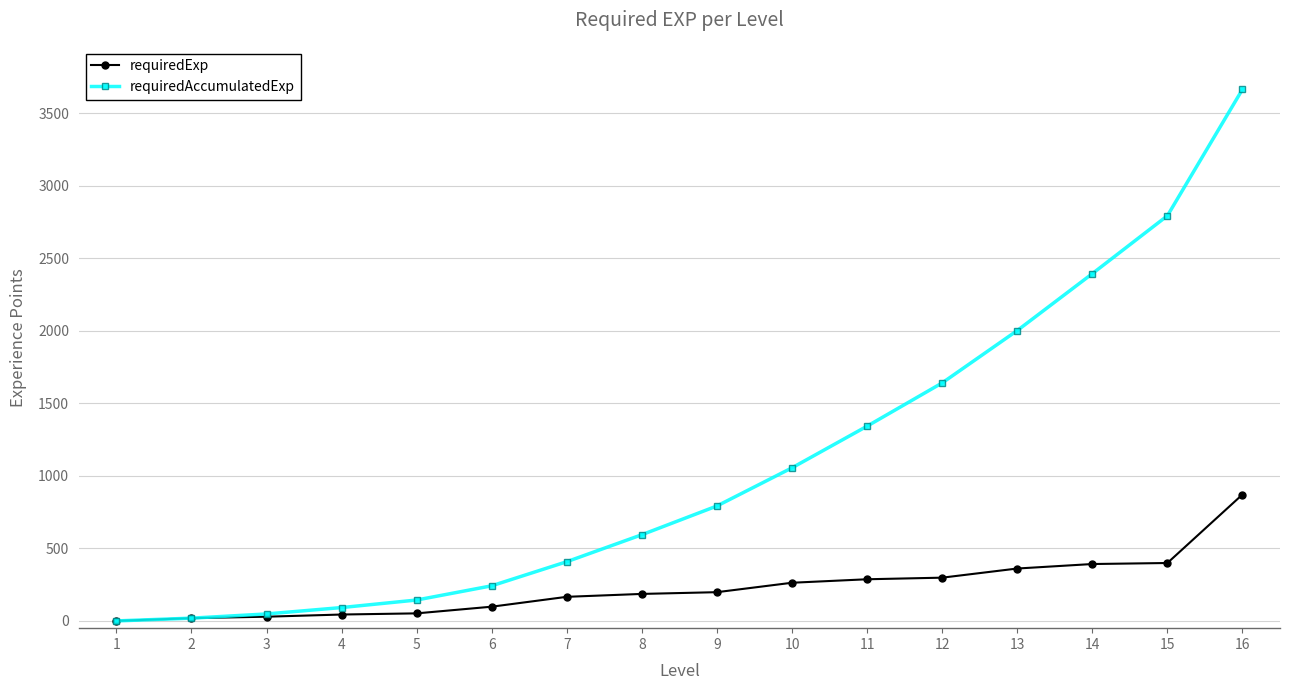

The value of requiredAccumulatedExp at 14 is 2393. True or false?

True